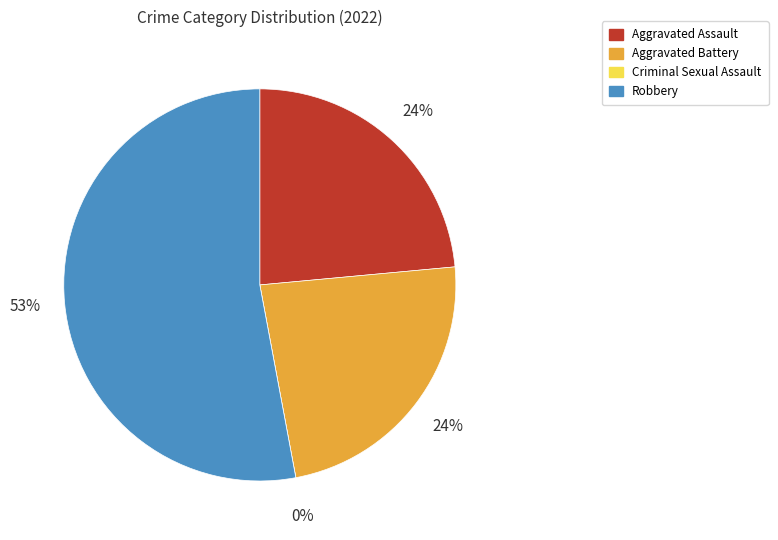

Which has a higher value, Aggravated Assault or Robbery?

Robbery